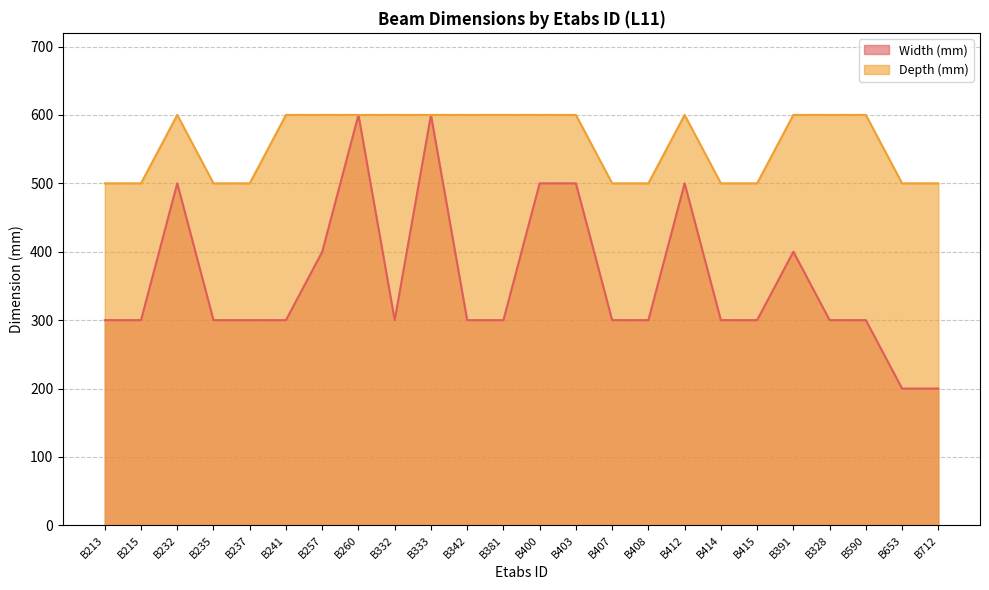

True or false: Width (mm) and Depth (mm) cross at least once.

False